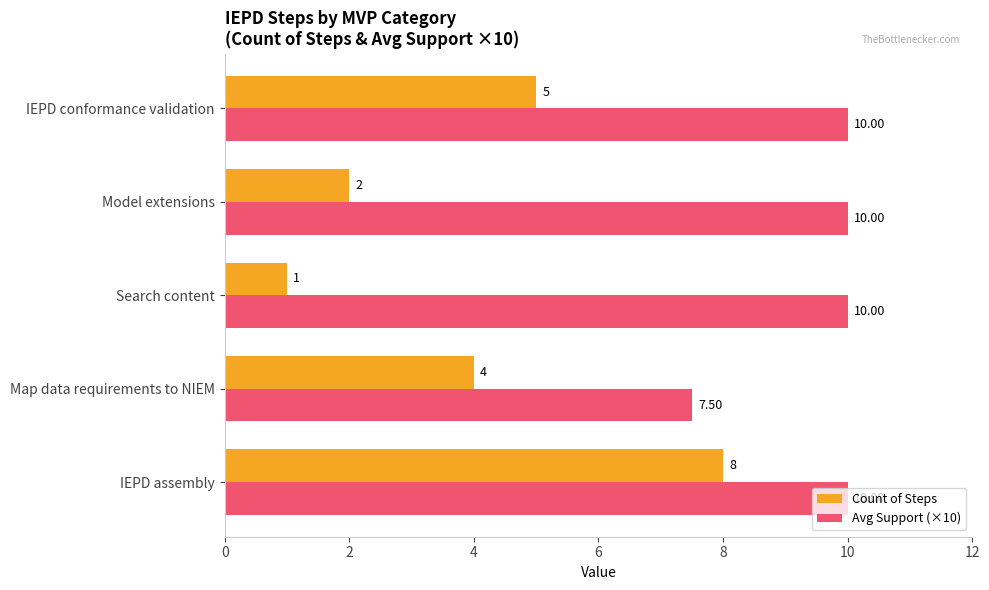

What are all the series names shown in the legend?

Count of Steps, Avg Support (×10)